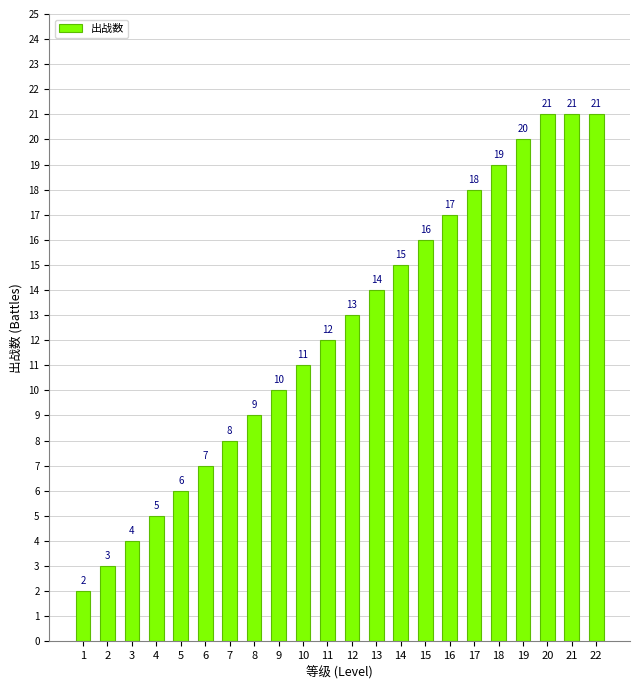

Reading right to left, extract all data points from this chart.

22=21	21=21	20=21	19=20	18=19	17=18	16=17	15=16	14=15	13=14	12=13	11=12	10=11	9=10	8=9	7=8	6=7	5=6	4=5	3=4	2=3	1=2